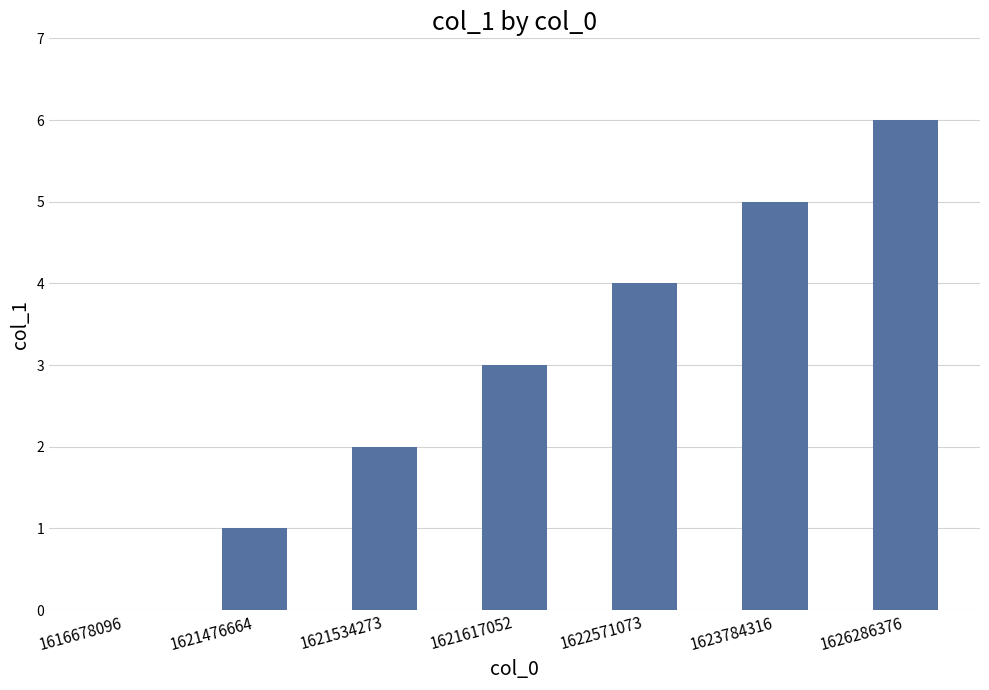

Reading right to left, list all the values displayed in this chart.

6	5	4	3	2	1	0